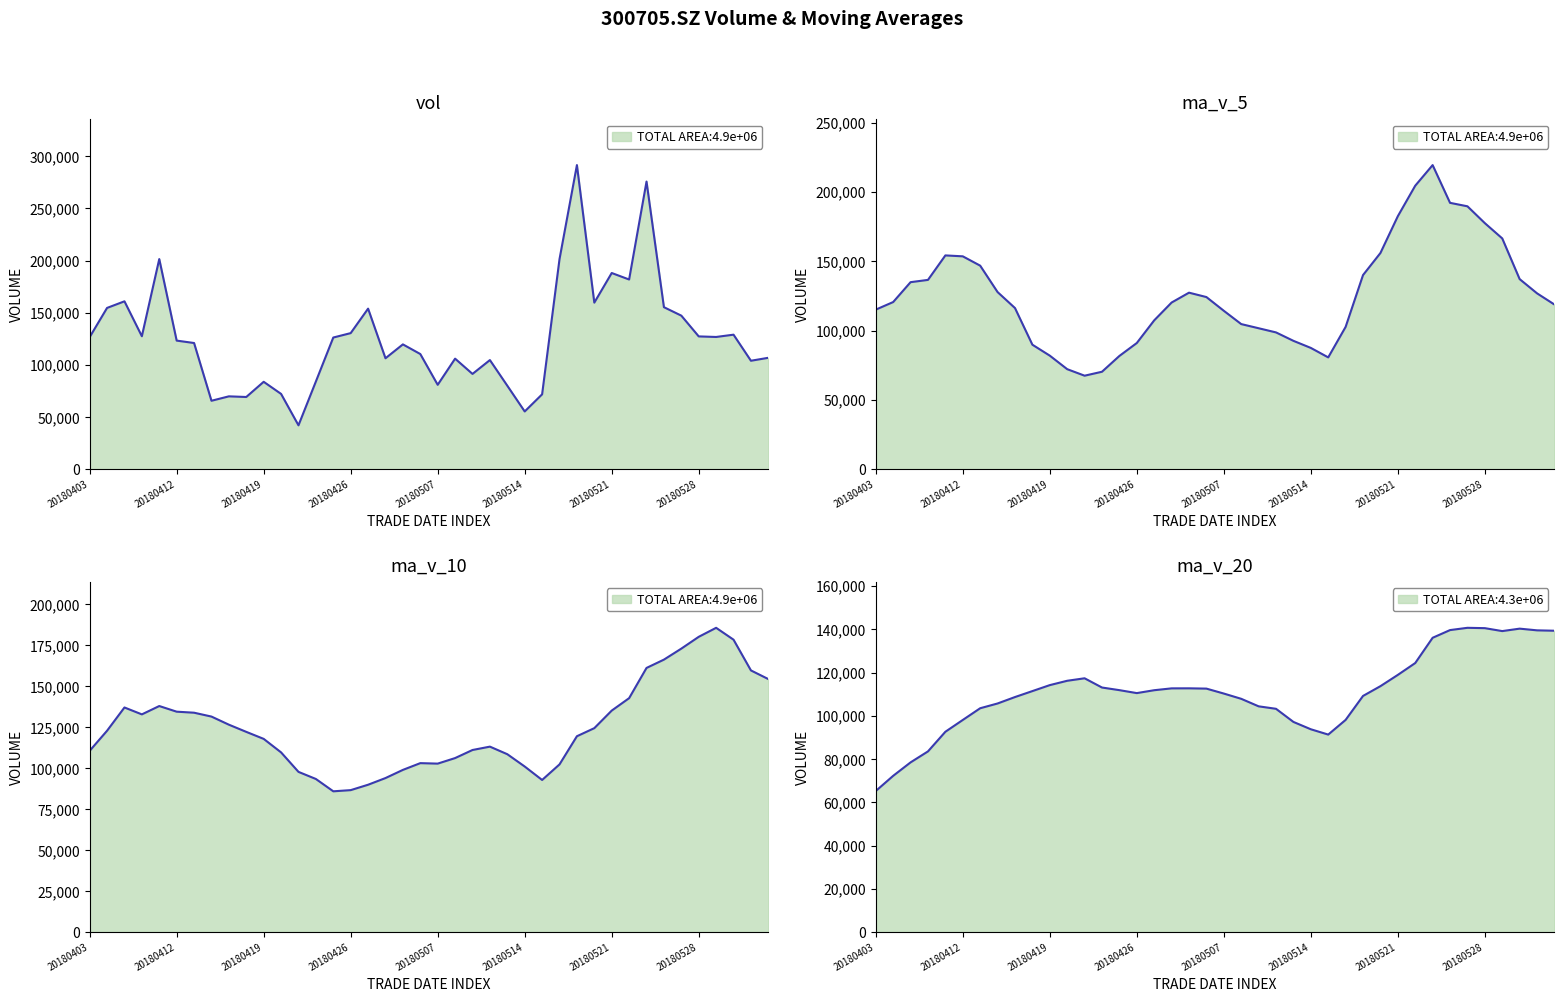

At which label does ma_v_10 first exceed 122120?

20180404